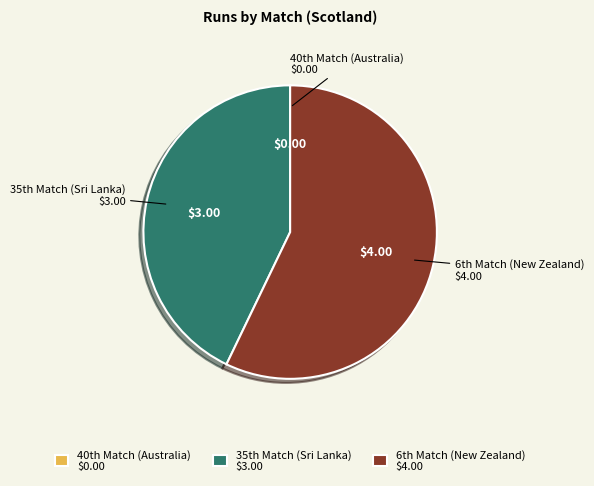

Is there any slice that represents more than half of the pie?

Yes